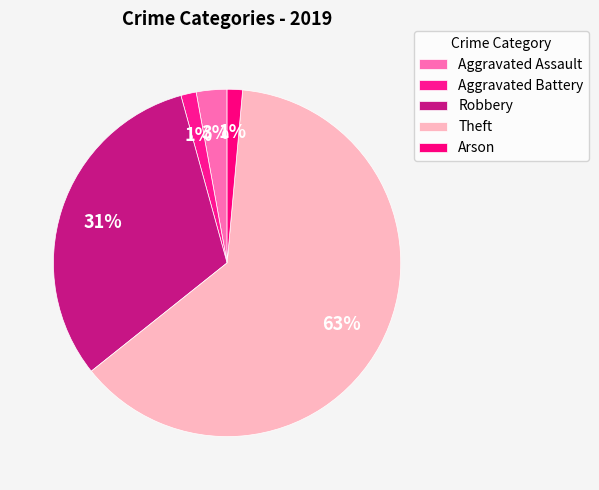

Count the number of slices in the pie.

5